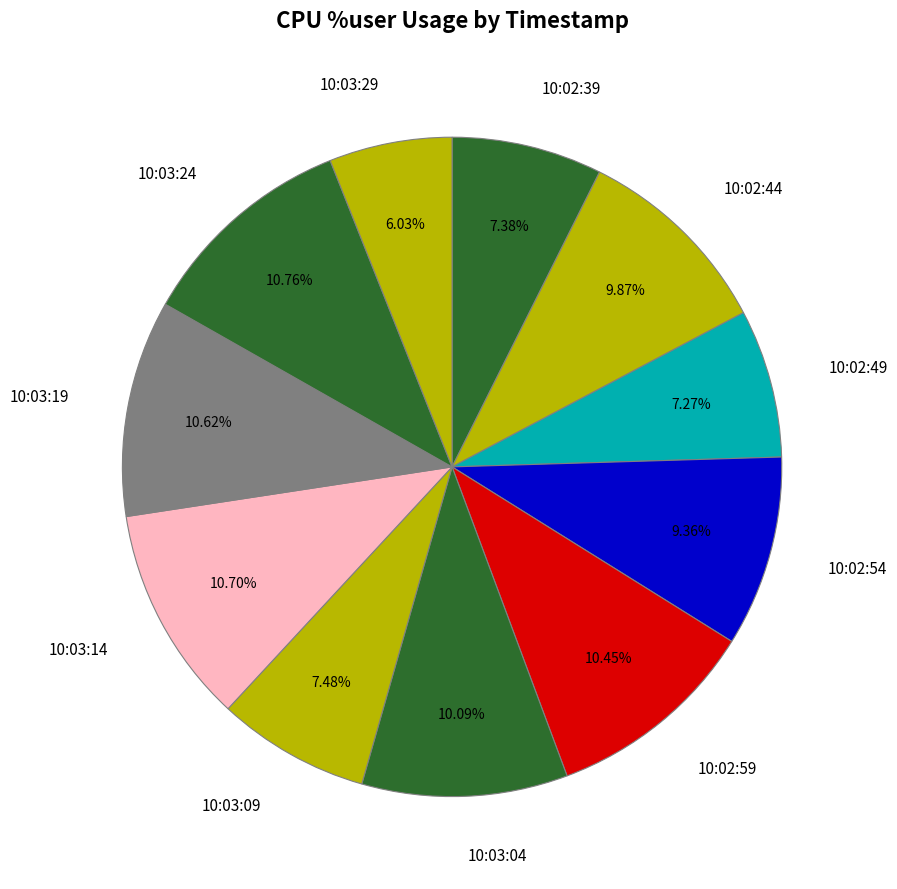

Which category has the smallest portion of the pie?

10:03:29